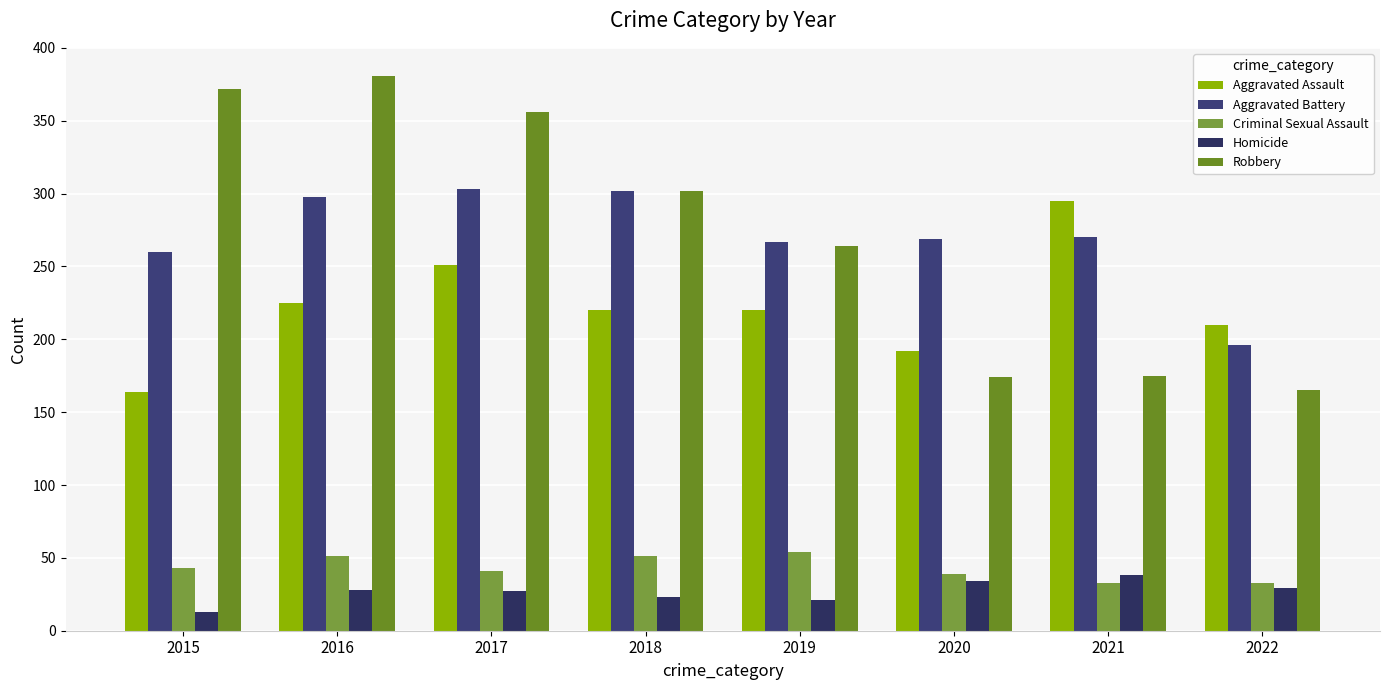

What are all the series names shown in the legend?

Aggravated Assault, Aggravated Battery, Criminal Sexual Assault, Homicide, Robbery